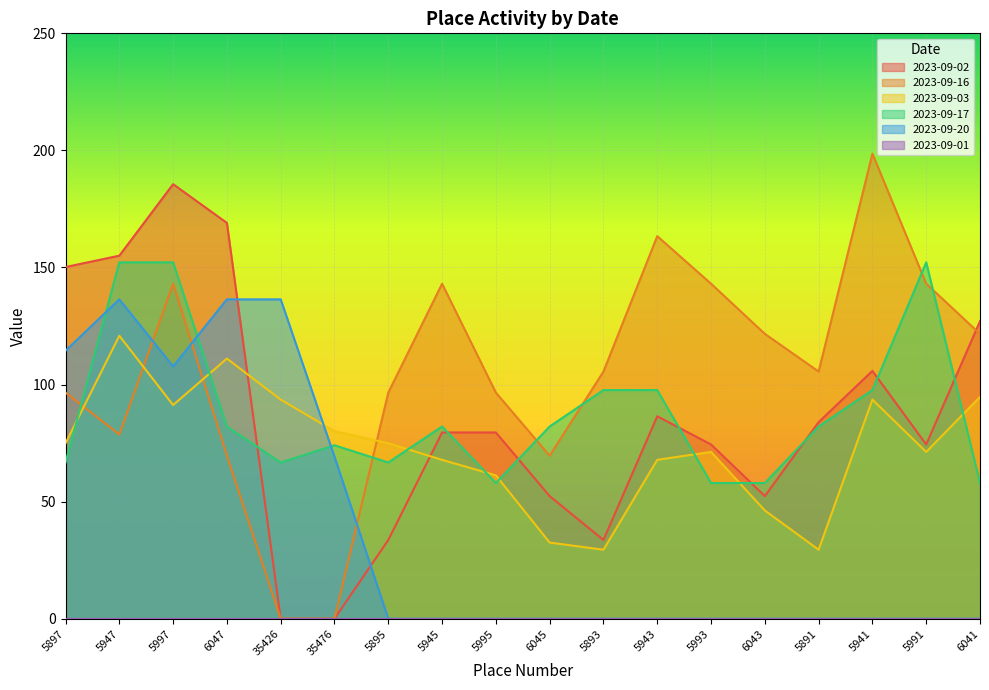

The 2023-09-20 series shows -65.1 at 6041. True or false?

False